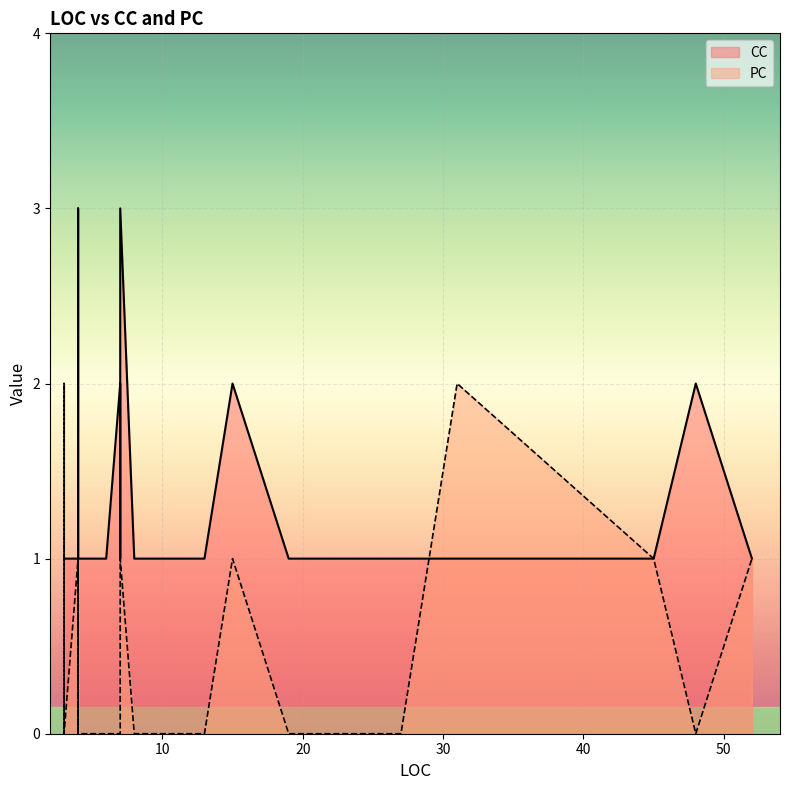

The value of PC at 6 is 0. True or false?

True